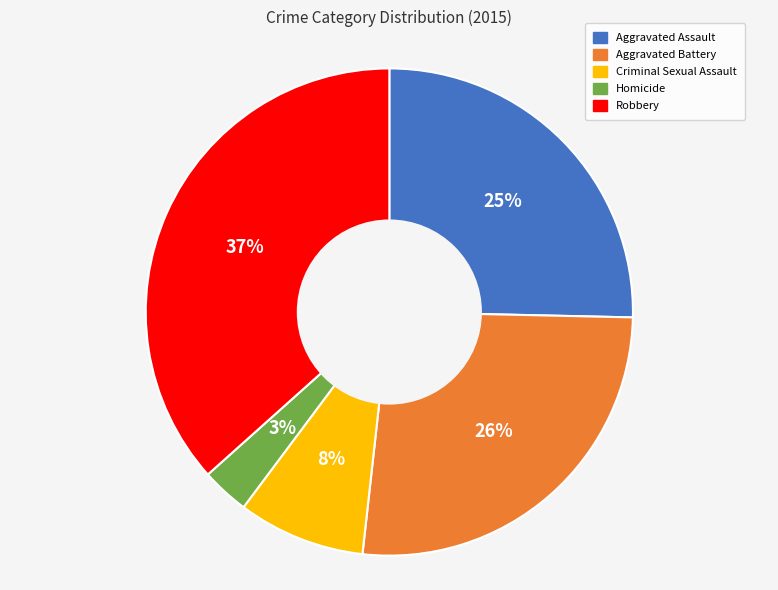

Approximately how many times larger is the value at Homicide compared to Criminal Sexual Assault?

0.4